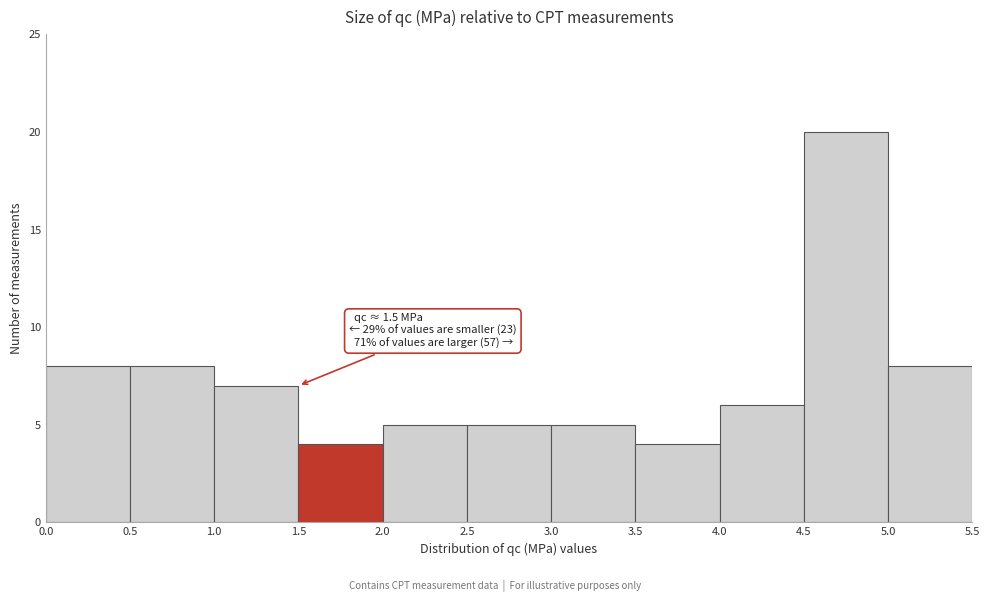

Which range on the x-axis has the tallest bar?

4.5 to 5.0